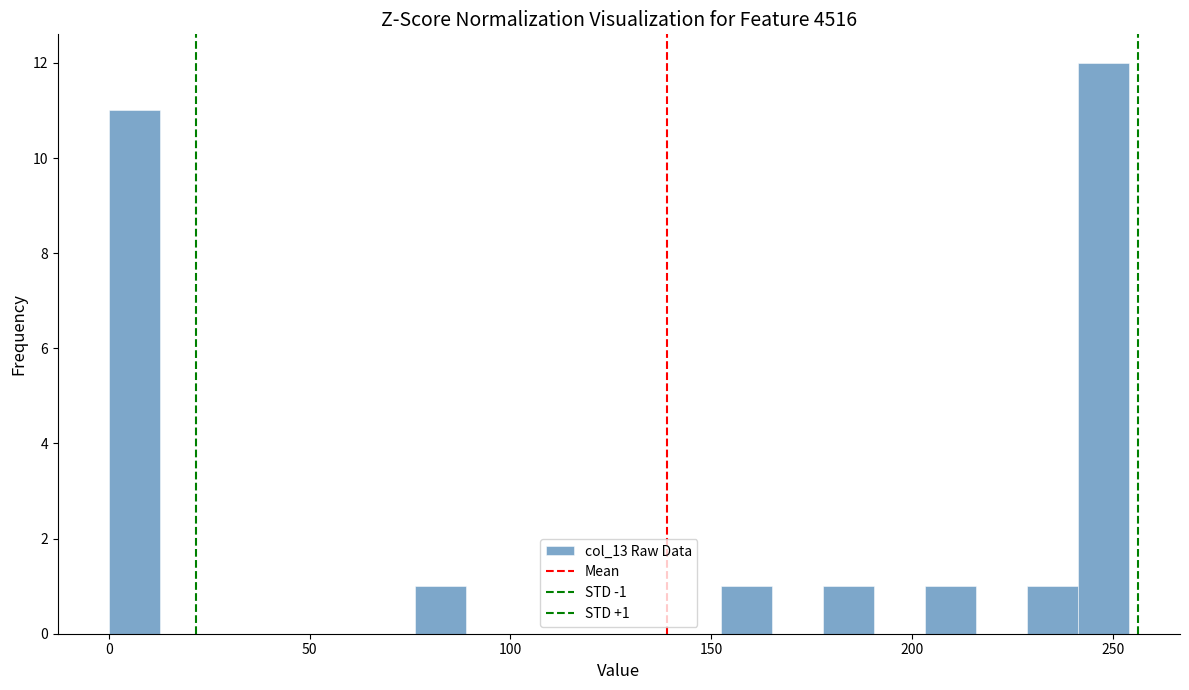

Around what value on the x-axis is the tallest bar? Give the approximate position of its centre, as read against the axis.

250